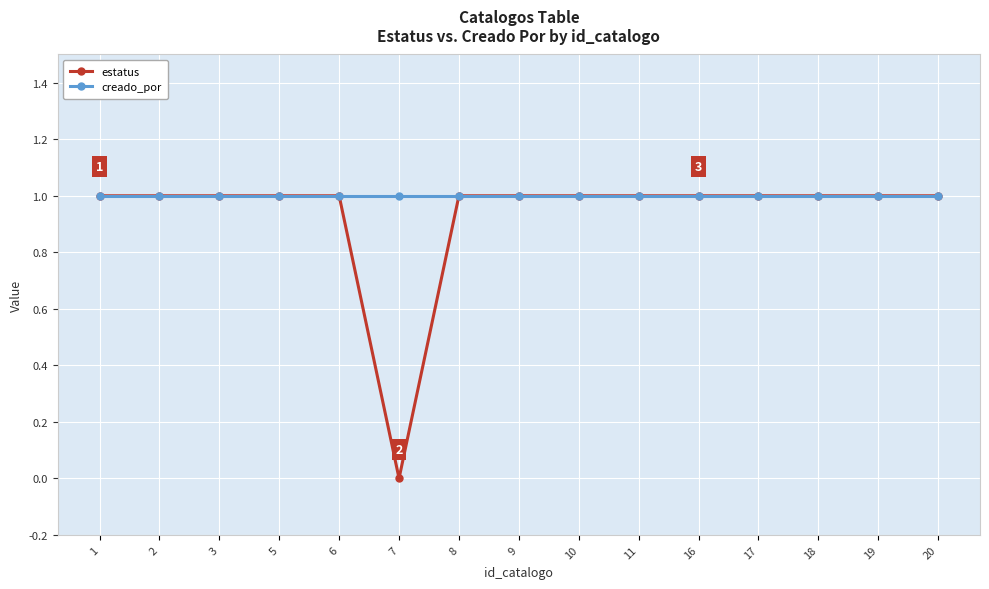

Rank the series at 7 from highest to lowest value.

creado_por, estatus